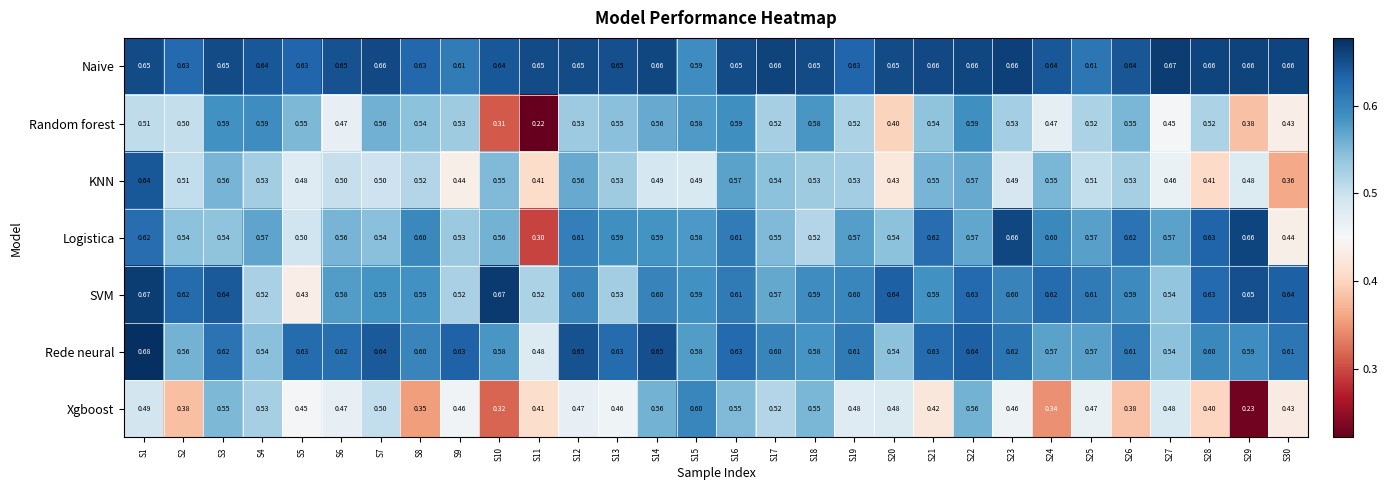

Which series has the largest total across all categories?

Naive